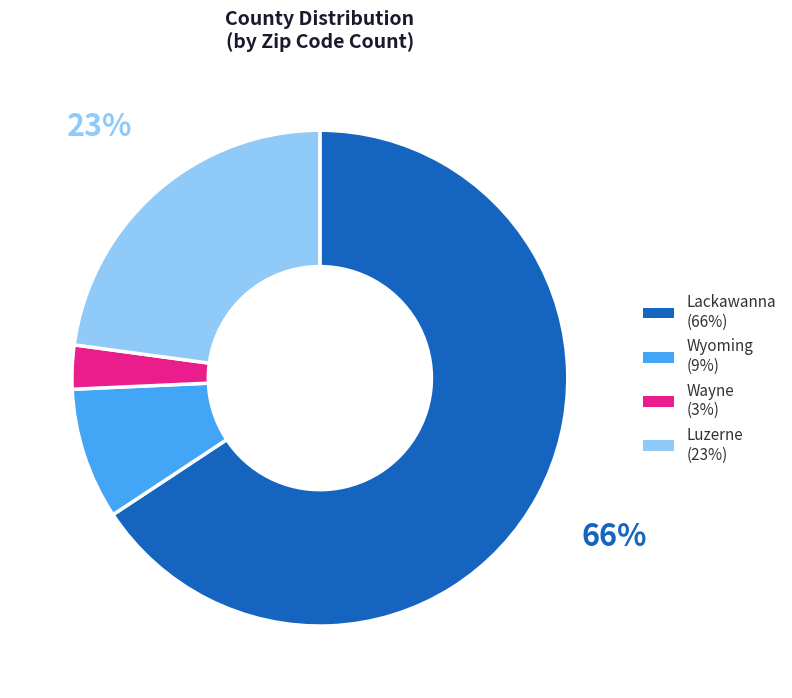

Which category has the smallest portion of the pie?

Wayne